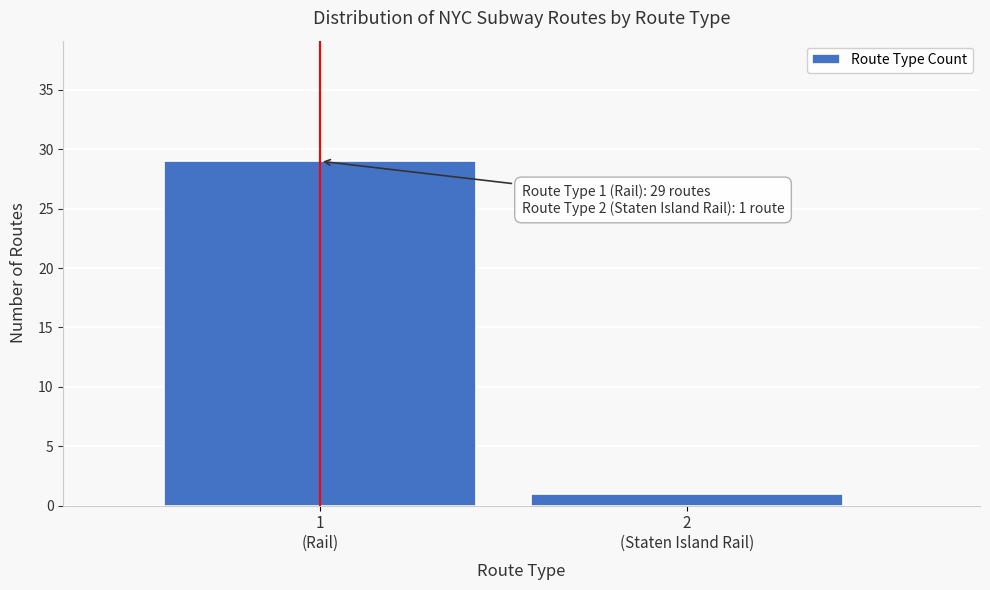

Reading left to right, what are all the values shown in this chart?

29	1